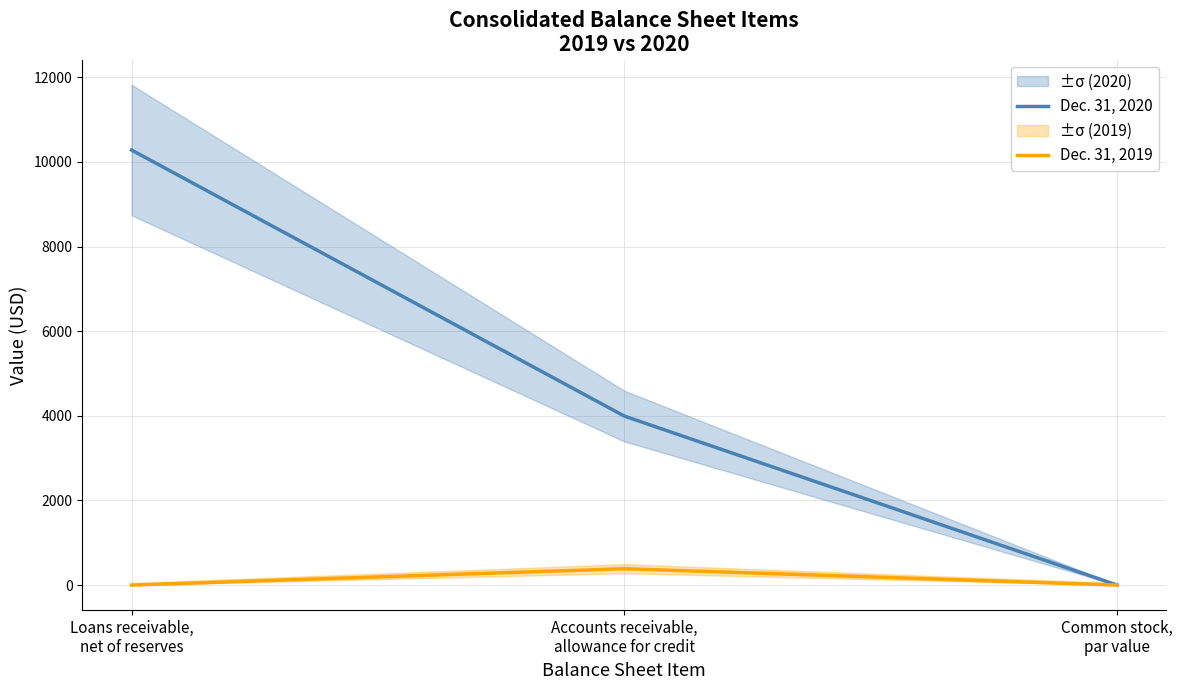

Rank the series by their maximum value, from highest to lowest.

Dec. 31, 2020, Dec. 31, 2019